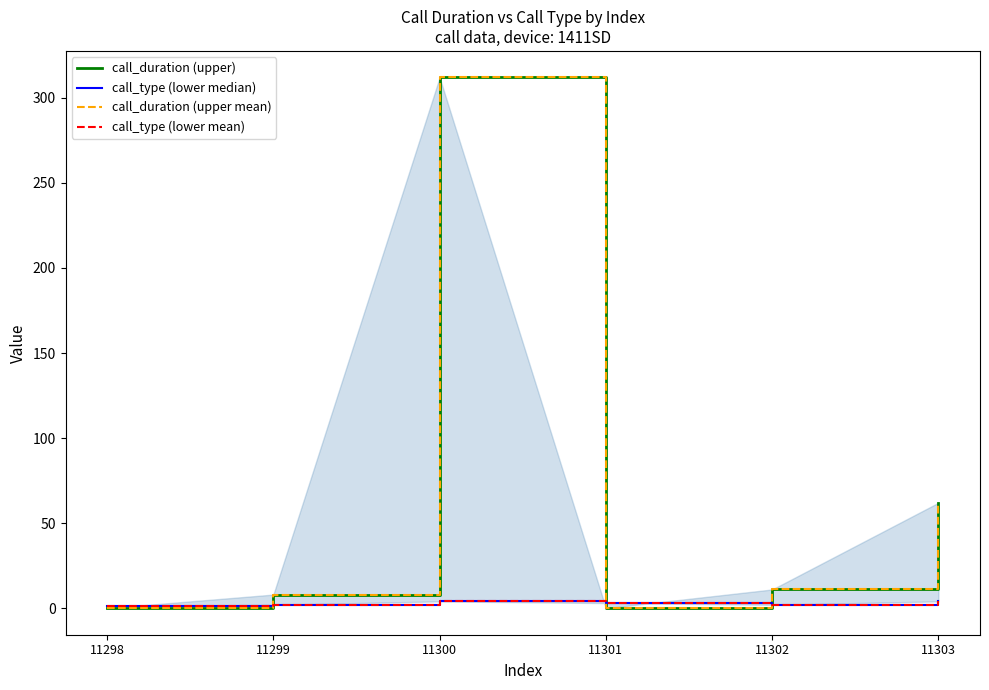

What is the greatest value displayed?

312